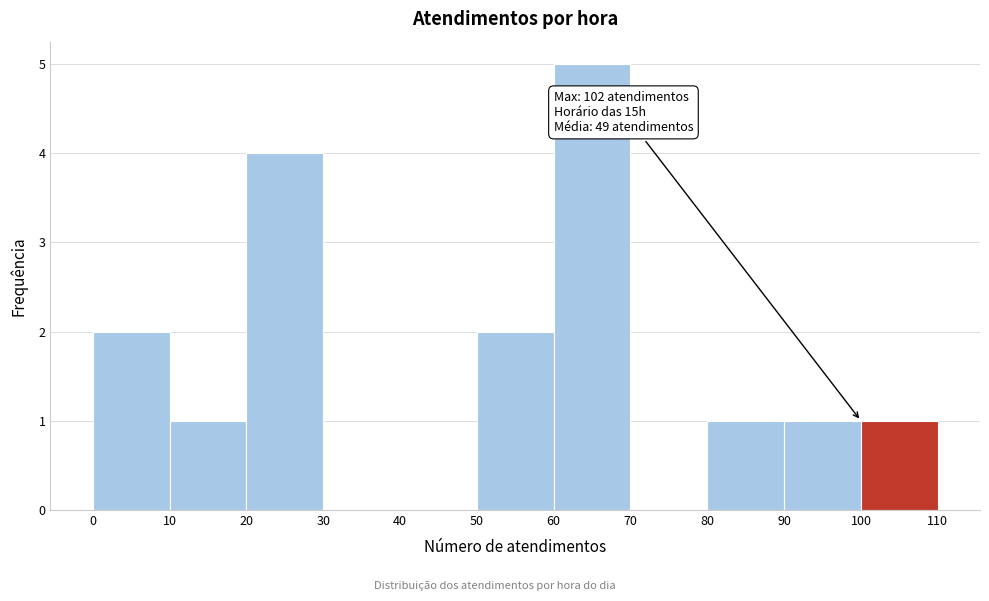

Which range on the x-axis has the tallest bar?

60 to 70